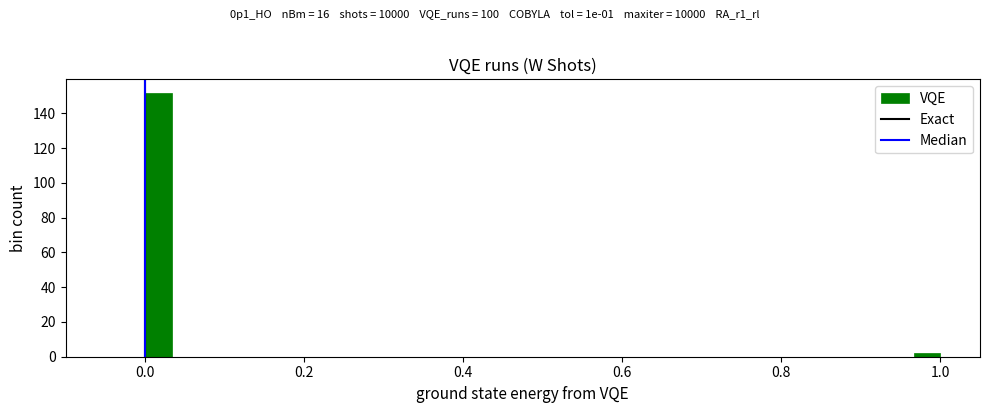

Read against the x-axis, roughly where is the centre of the tallest bar?

0.02